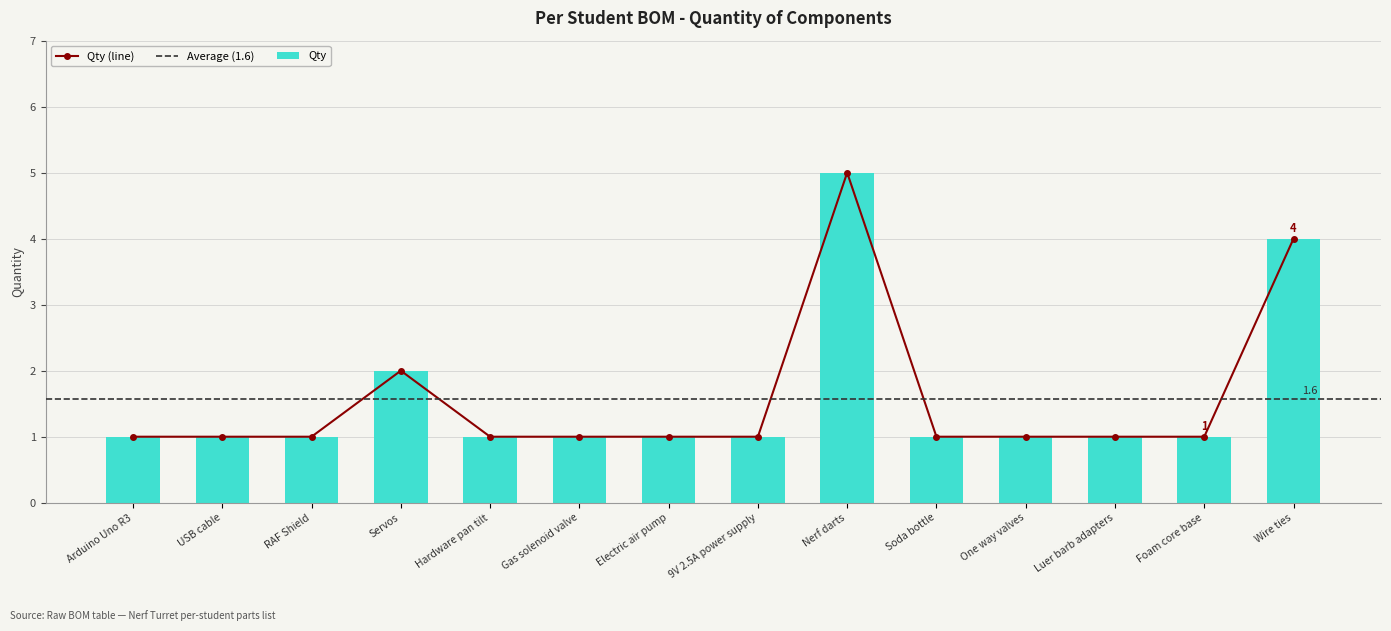

The chart shows a value of 1 at One way valves. True or false?

False